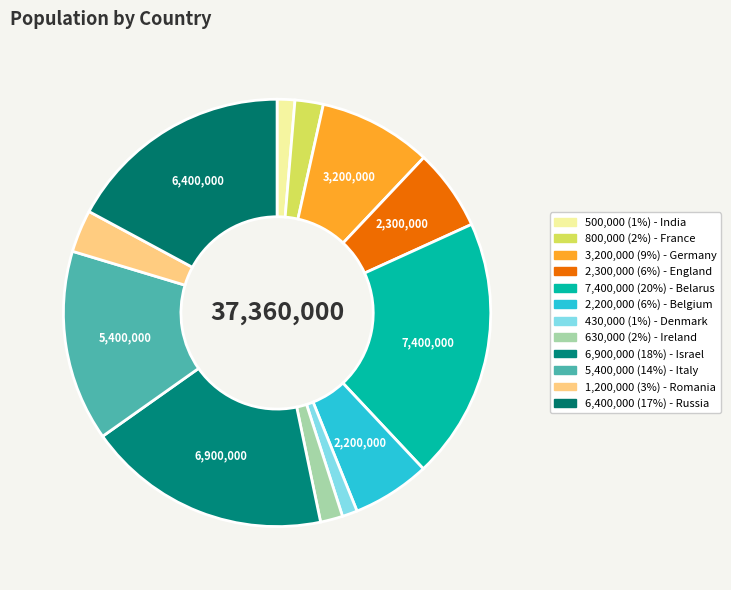

To the nearest percent, what is the average slice percentage?

8%